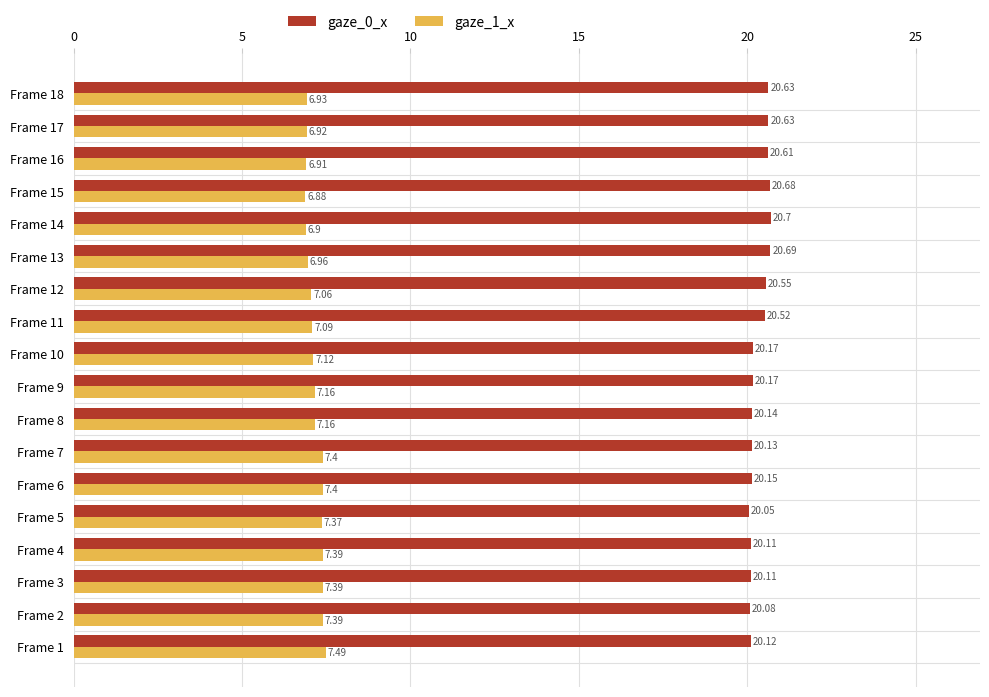

Which series has the largest total across all categories?

gaze_0_x